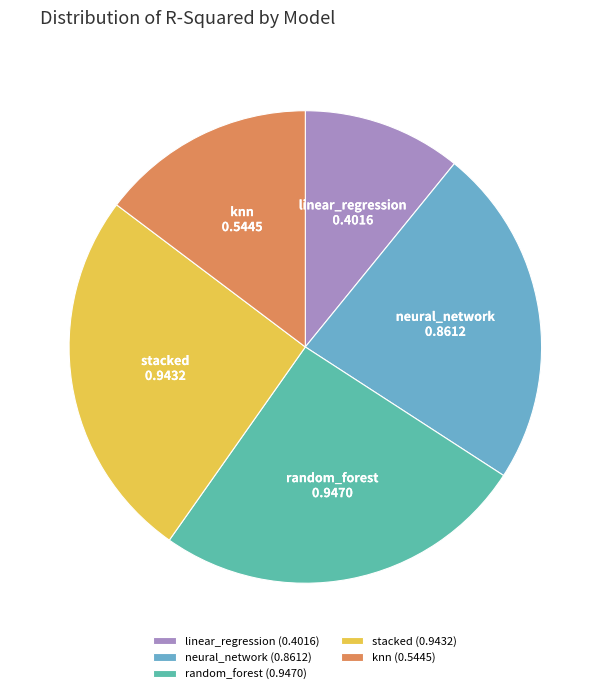

Combined, do random_forest and linear_regression account for over 50%?

No